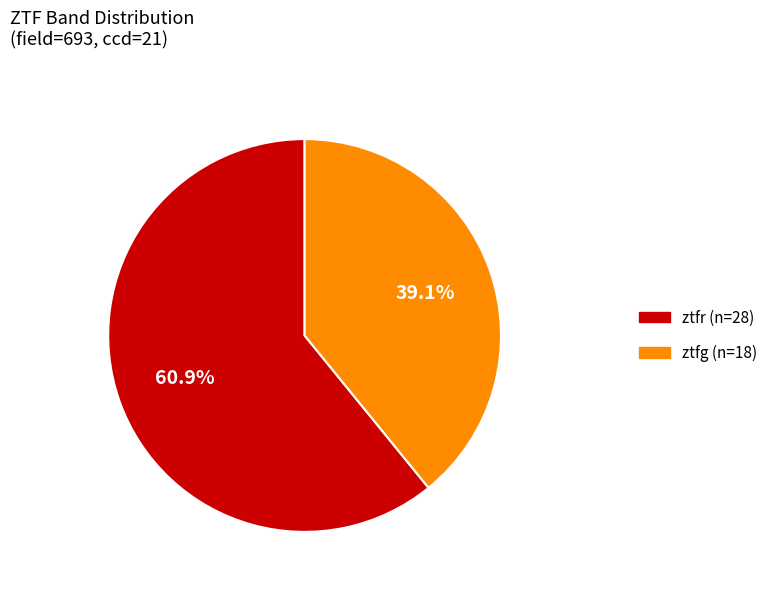

To the nearest percent, what percentage of the pie is ztfr?

61%